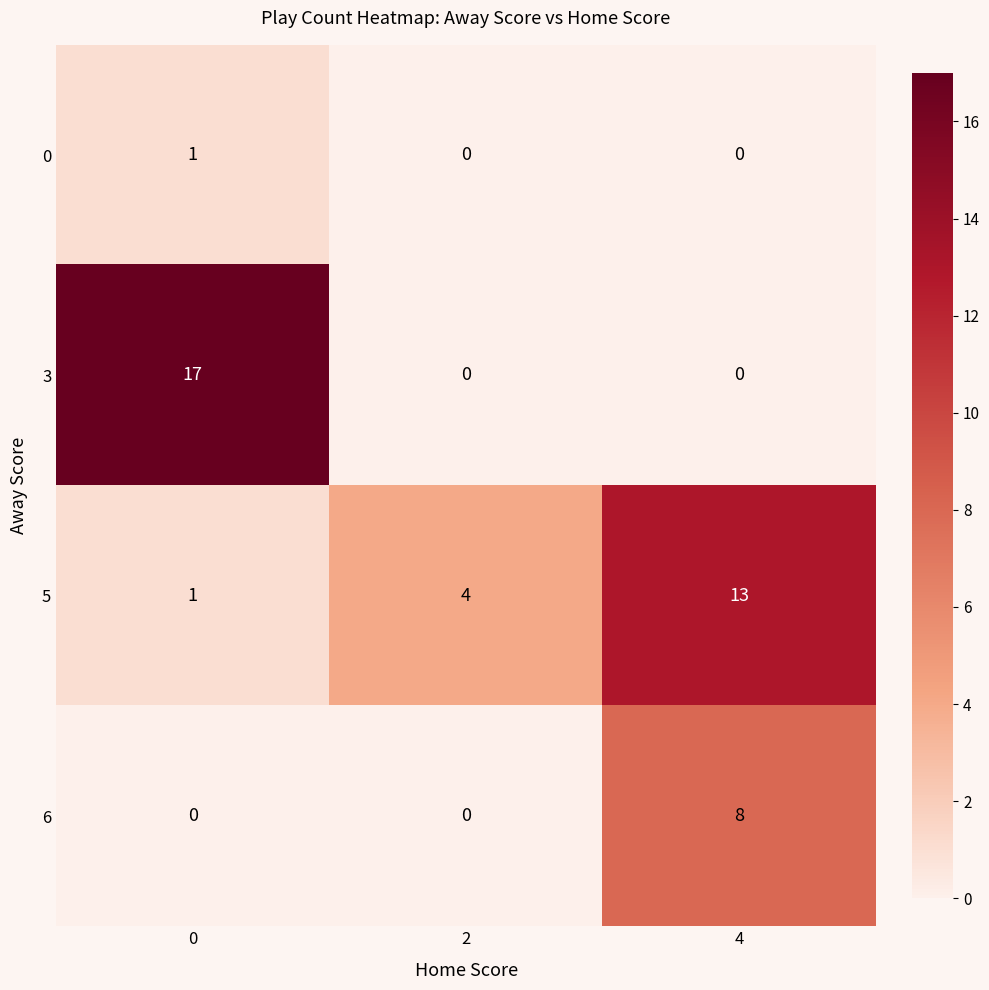

What is the total value across all series at 0?

19